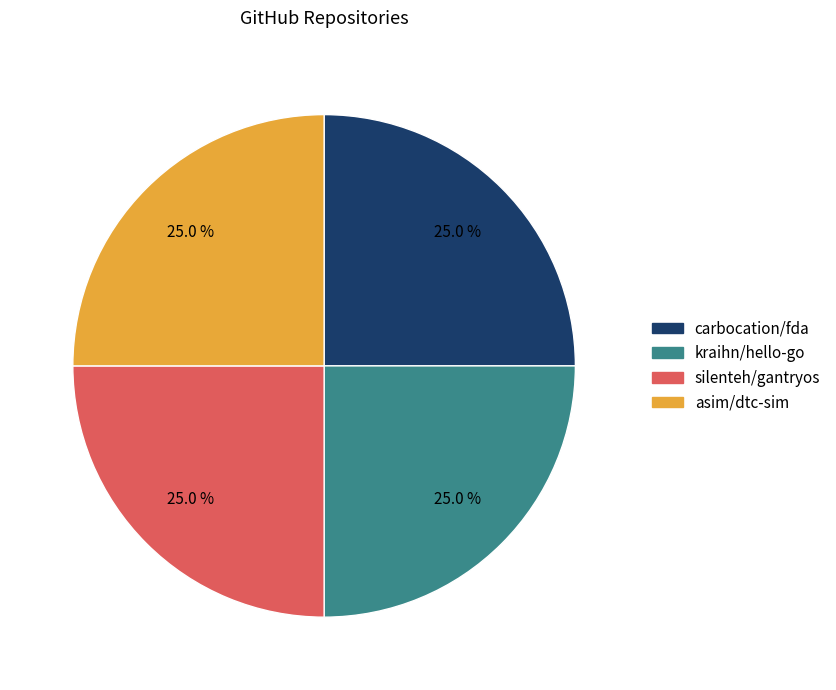

Approximately how many times larger is the value at carbocation/fda compared to kraihn/hello-go?

1.0